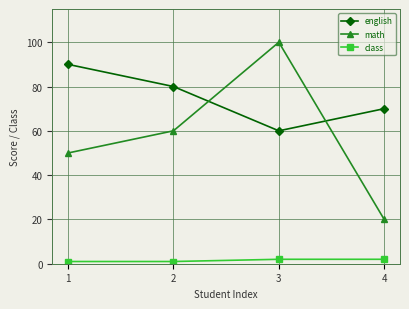

Which series has the widest spread of values?

math